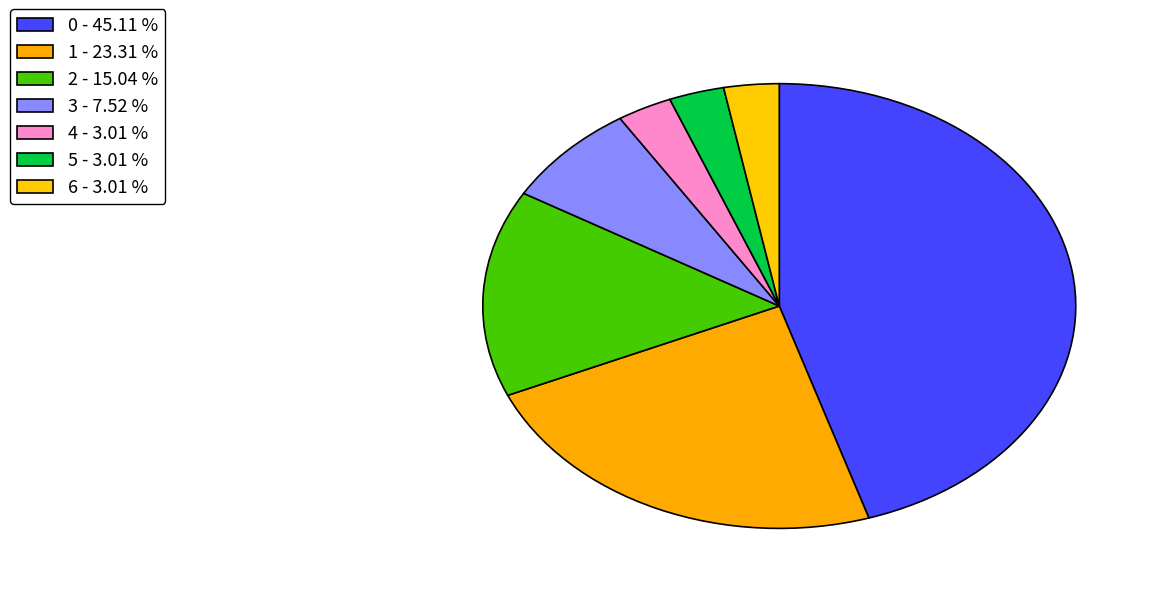

True or false: 2 accounts for 15% of the total.

True